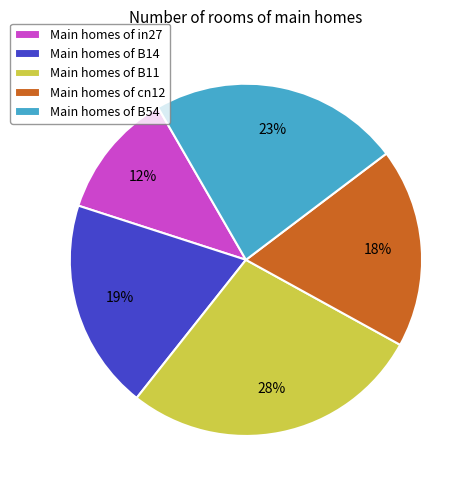

Count the number of slices in the pie.

5